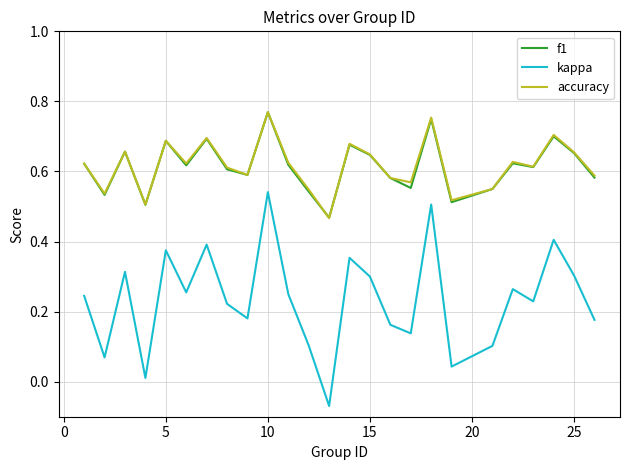

True or false: f1 and kappa cross at least once.

False